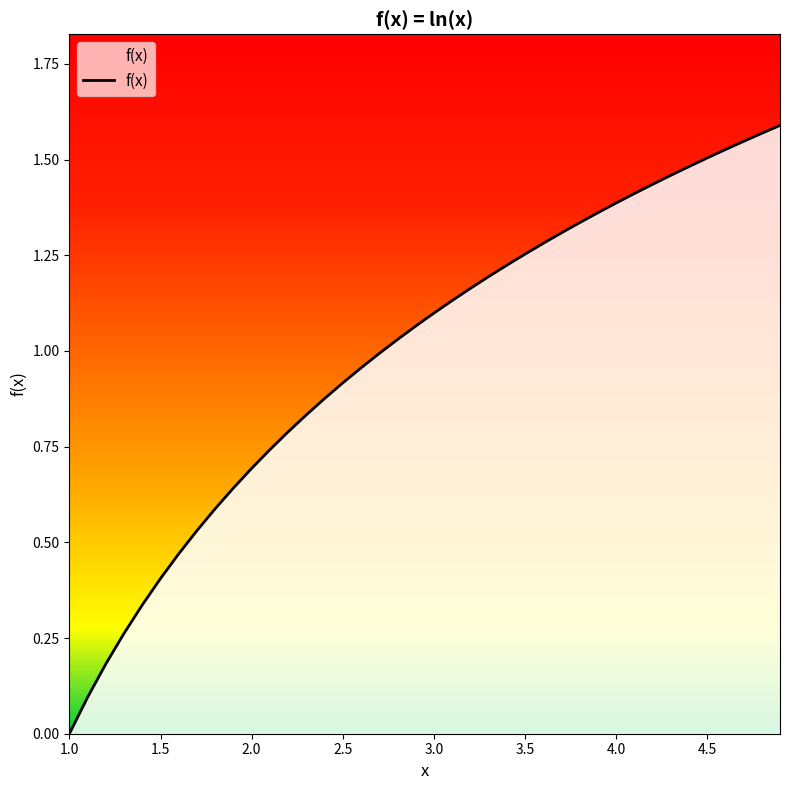

Reading left to right, extract all data points from this chart.

0.0	0.1	0.2	0.3	0.3	0.4	0.5	0.5	0.6	0.6	0.7	0.7	0.8	0.8	0.9	0.9	1.0	1.0	1.0	1.1	1.1	1.1	1.2	1.2	1.2	1.3	1.3	1.3	1.3	1.4	1.4	1.4	1.4	1.5	1.5	1.5	1.5	1.5	1.6	1.6